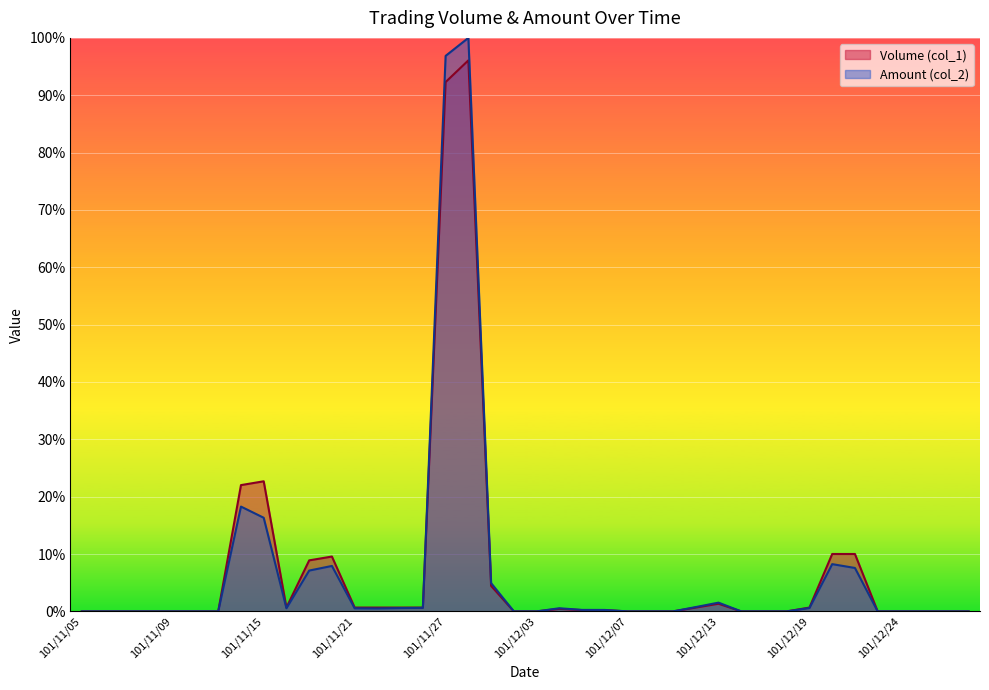

The value of Amount (col_2) at 101/12/13 is 0.9. True or false?

False